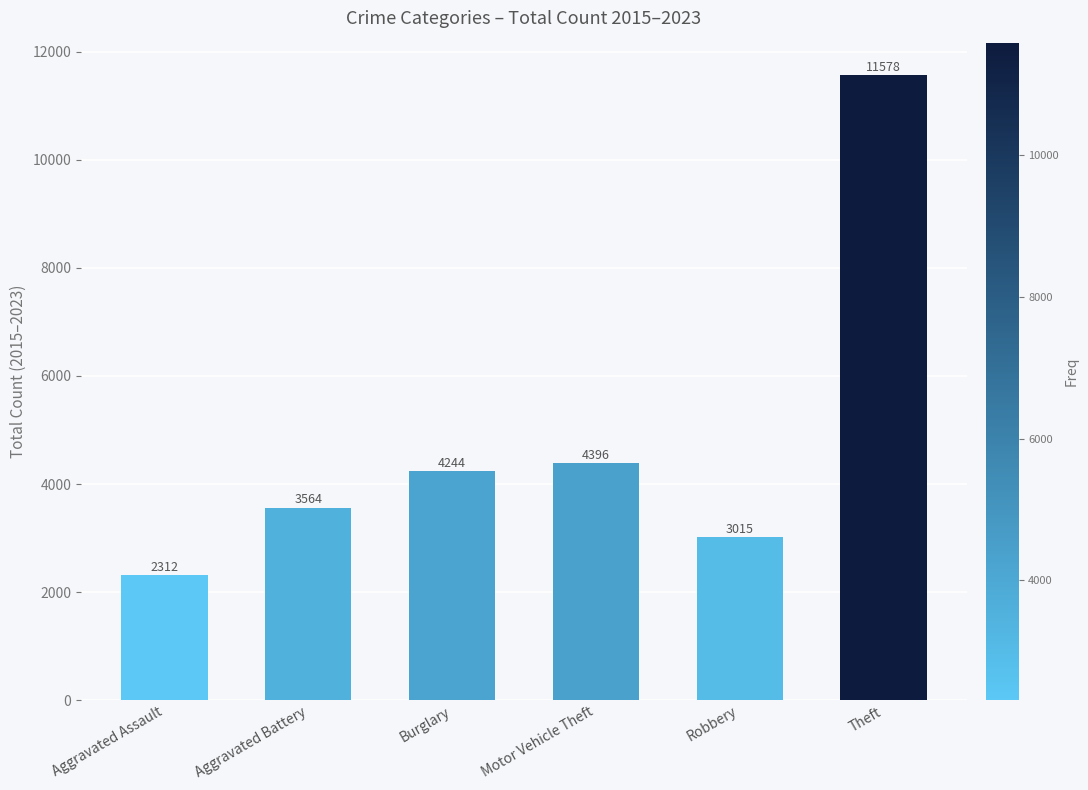

Rank the categories by value from lowest to highest.

Aggravated Assault, Robbery, Aggravated Battery, Burglary, Motor Vehicle Theft, Theft